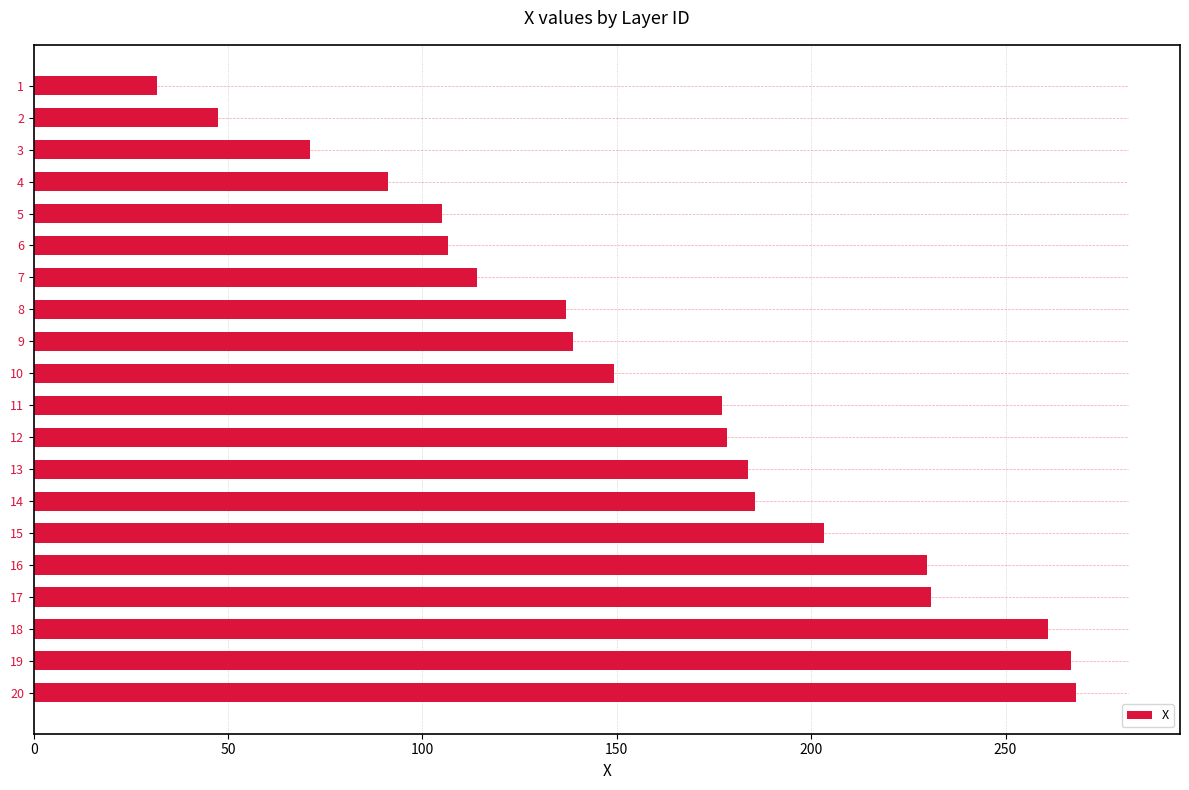

Count the number of categories in the chart.

20